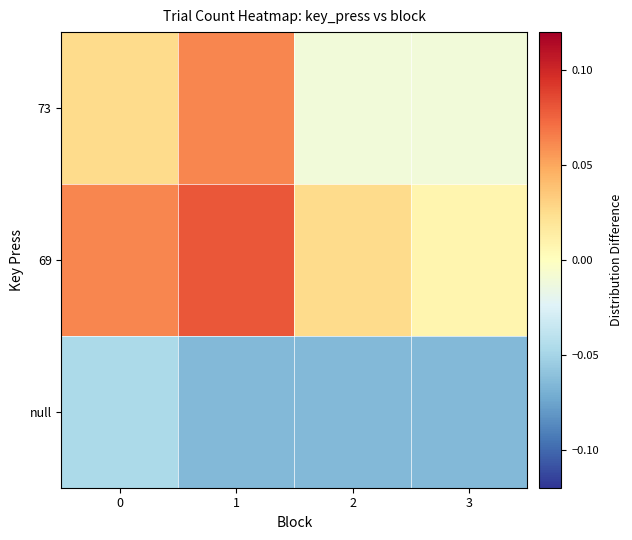

At how many categories does at least one series exceed 0?

4